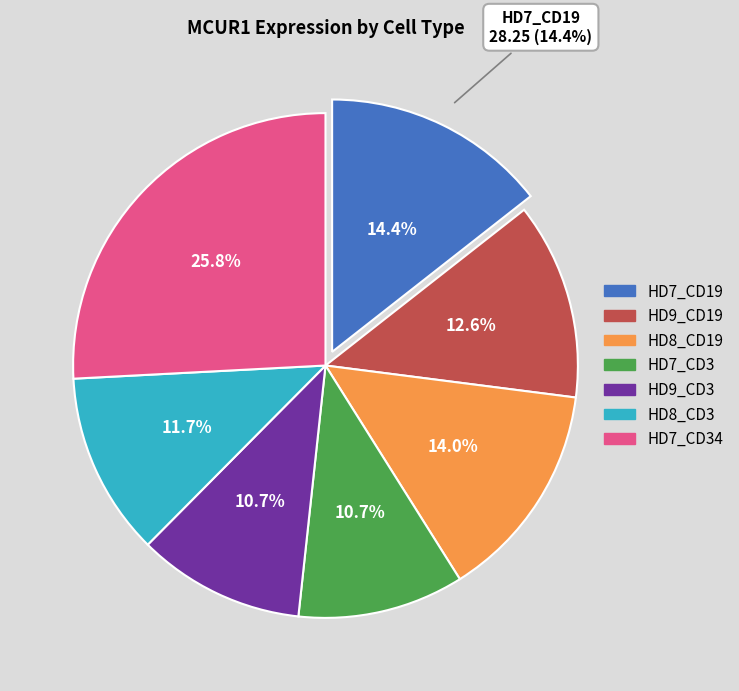

Rank the categories by value from lowest to highest.

HD7_CD3, HD9_CD3, HD8_CD3, HD9_CD19, HD8_CD19, HD7_CD19, HD7_CD34